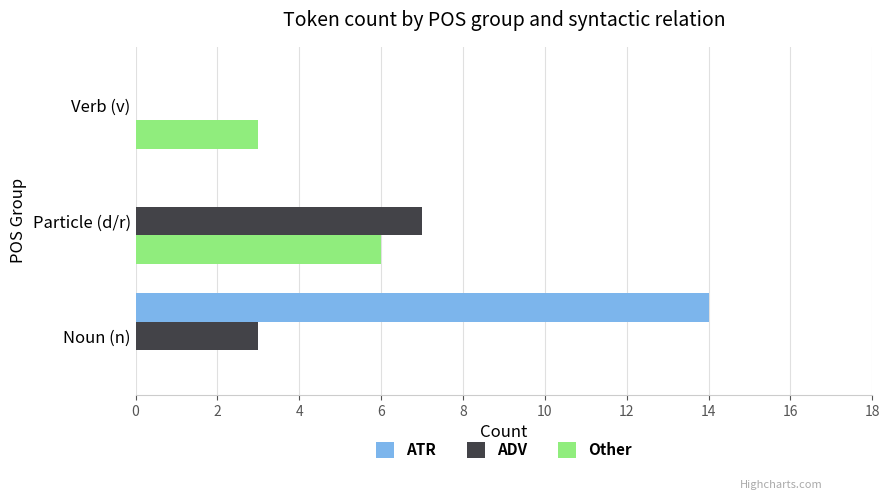

At which category is the sum across all series the highest?

Noun (n)